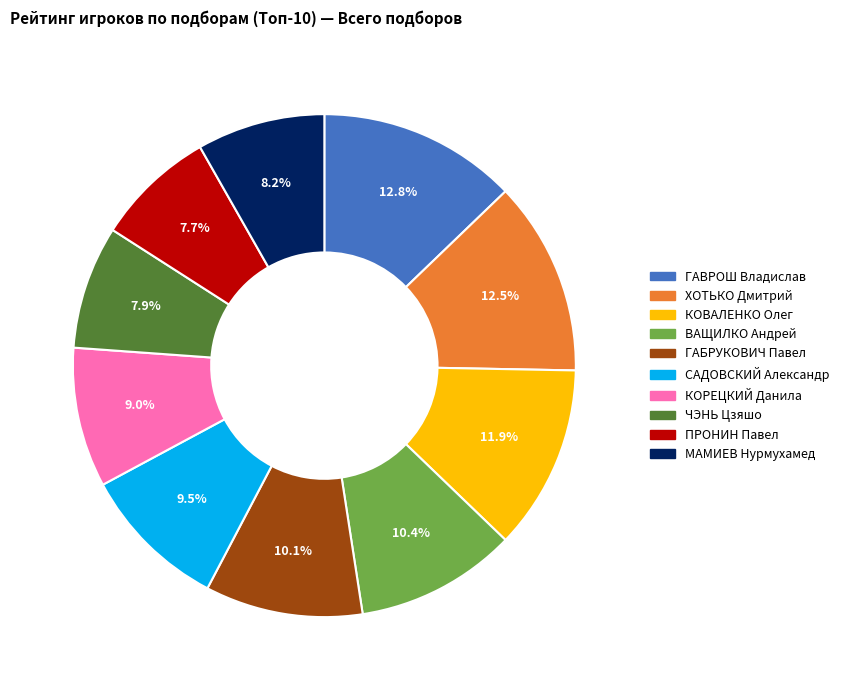

Is there a majority slice in this chart?

No